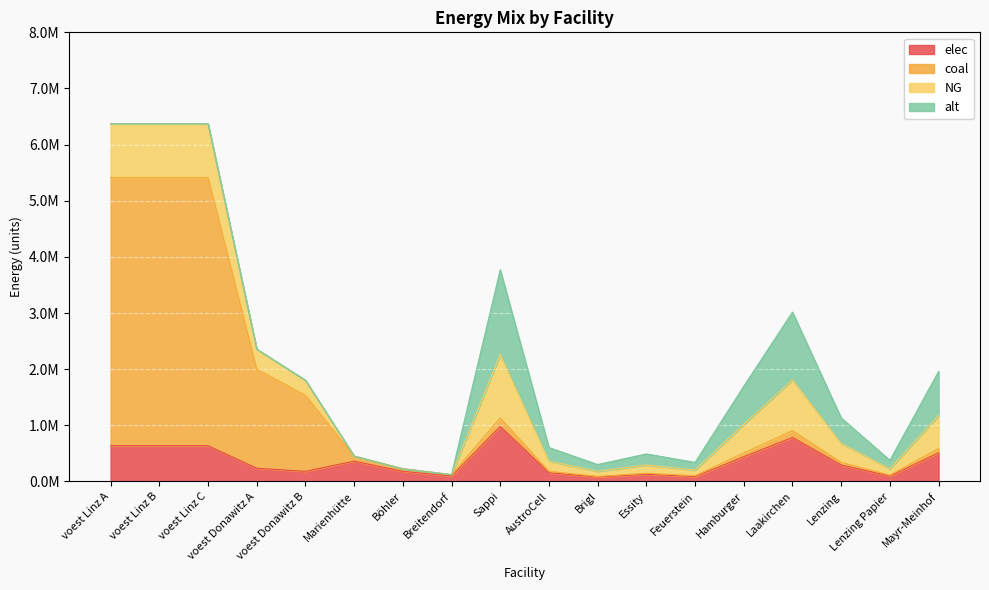

The coal series shows 2447582.0 at voest Linz B. True or false?

False